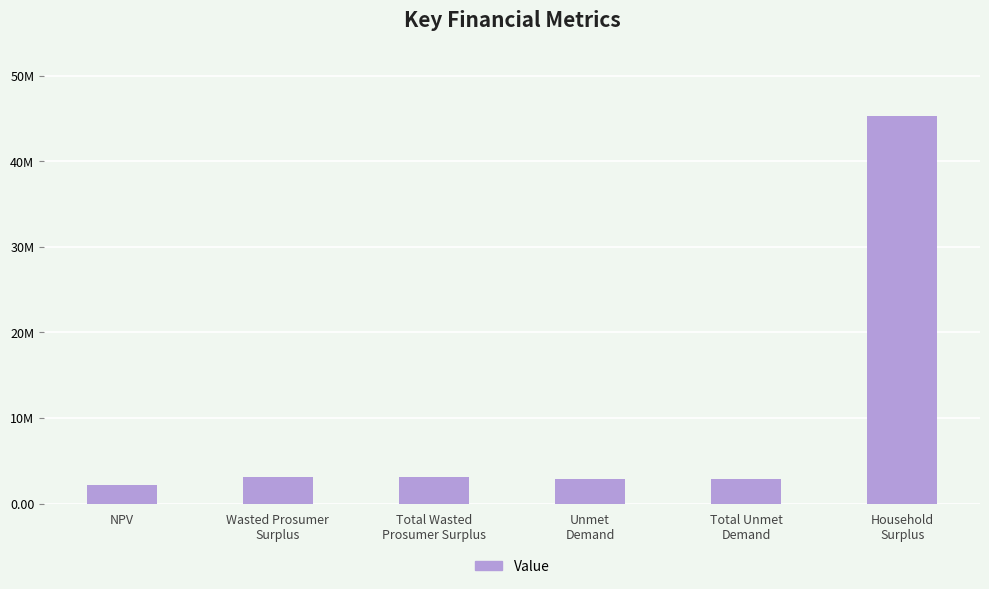

What is the label of the 2nd bar from the left?

Wasted Prosumer
Surplus